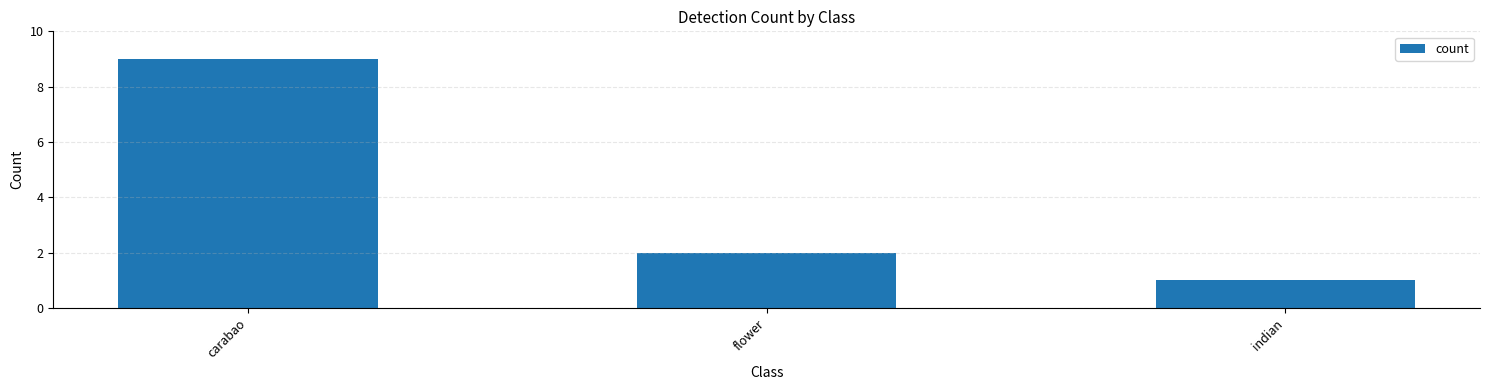

List the labels in order of value, smallest first.

indian, flower, carabao